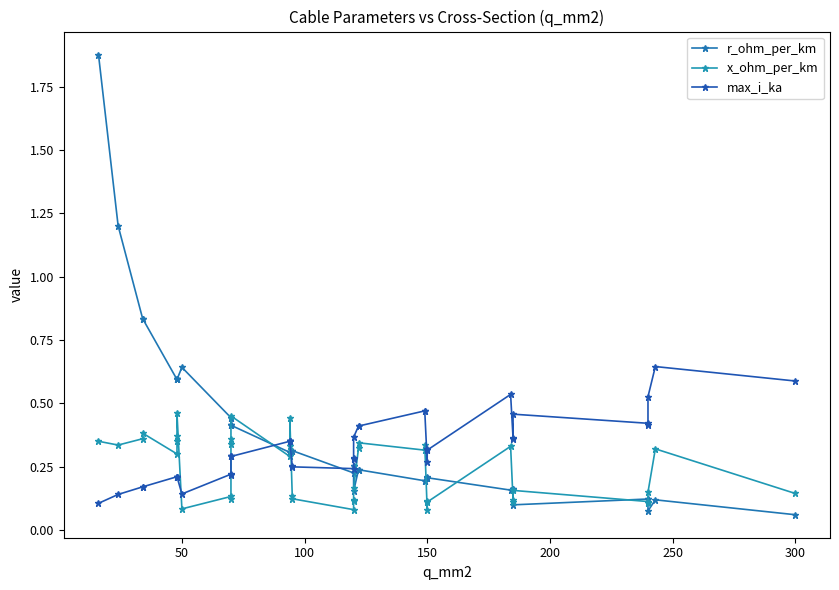

True or false: max_i_ka and r_ohm_per_km cross at least once.

True